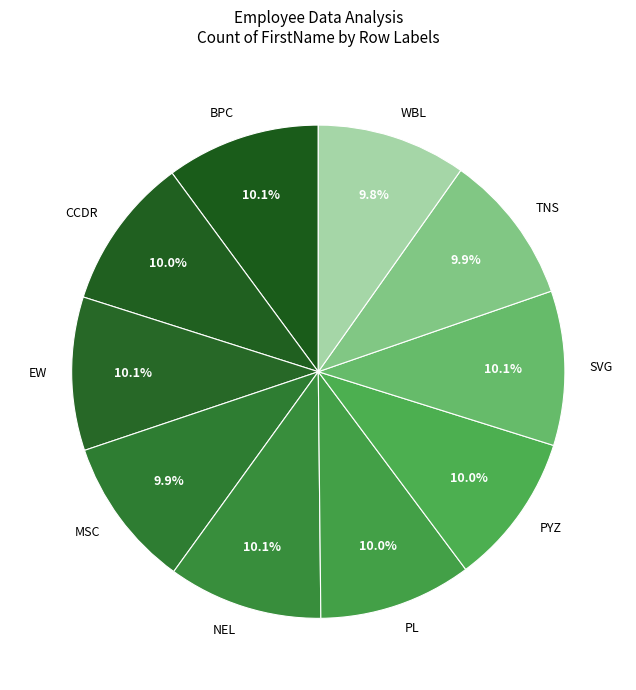

To the nearest percent, what portion does EW represent?

10%